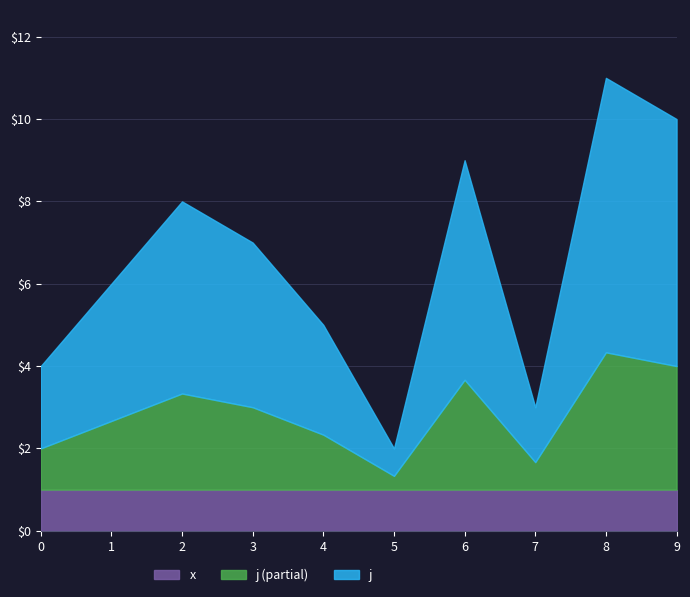

True or false: x has more than 2 points higher than both neighbors.

False